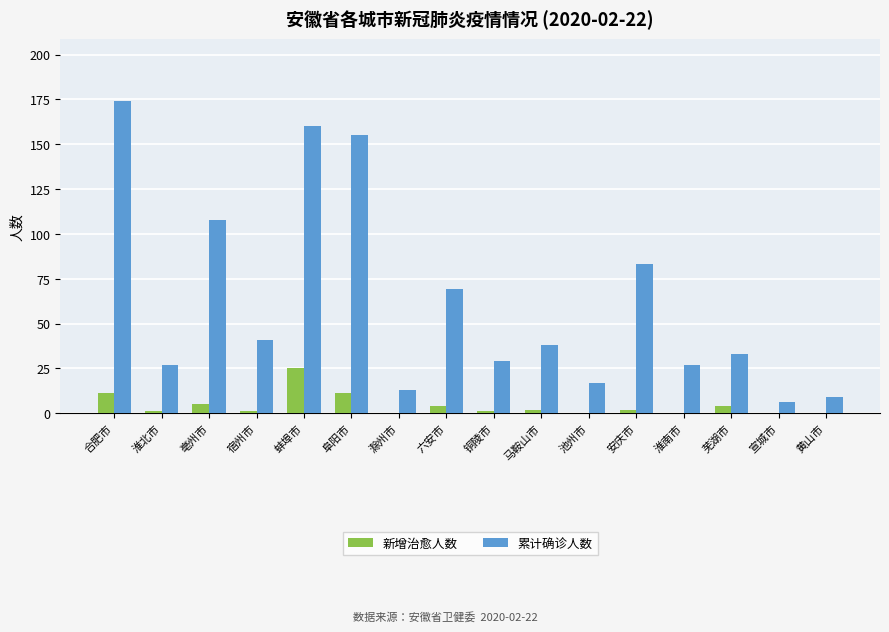

The value of 累计确诊人数 at 淮北市 is 48. True or false?

False